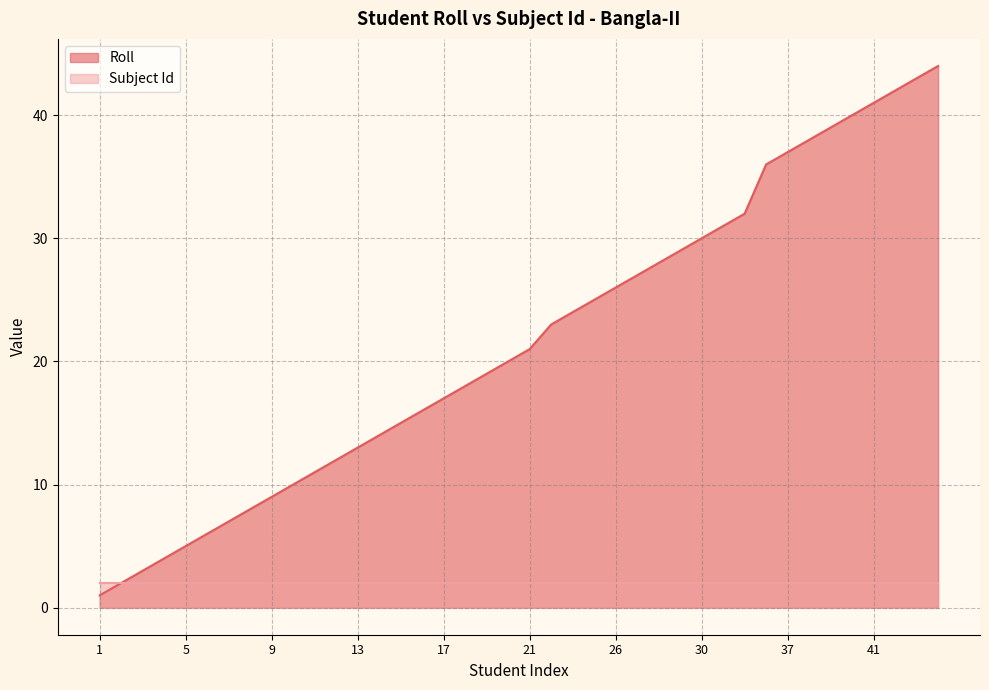

What is the difference between the second highest and minimum values?

42